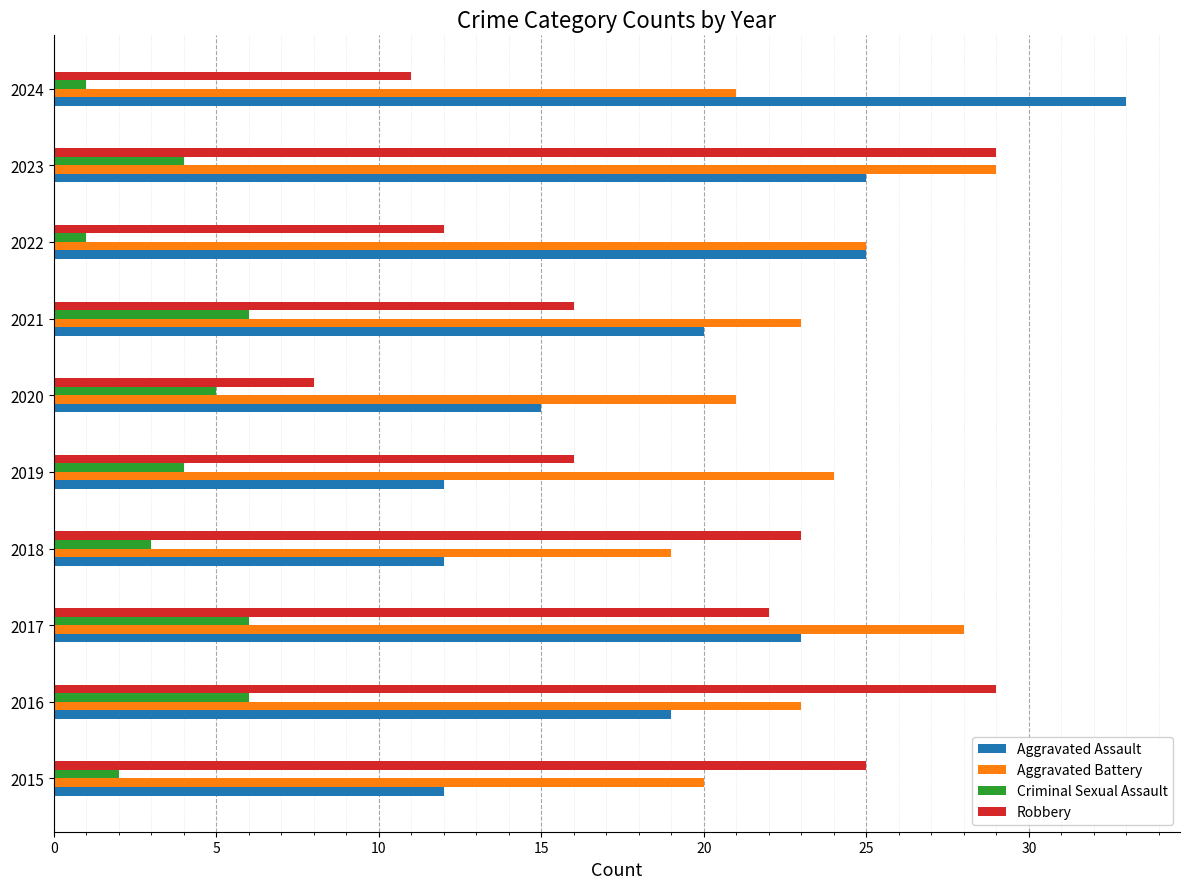

What is the sum of the Robbery values at 2023 and 2019?

45